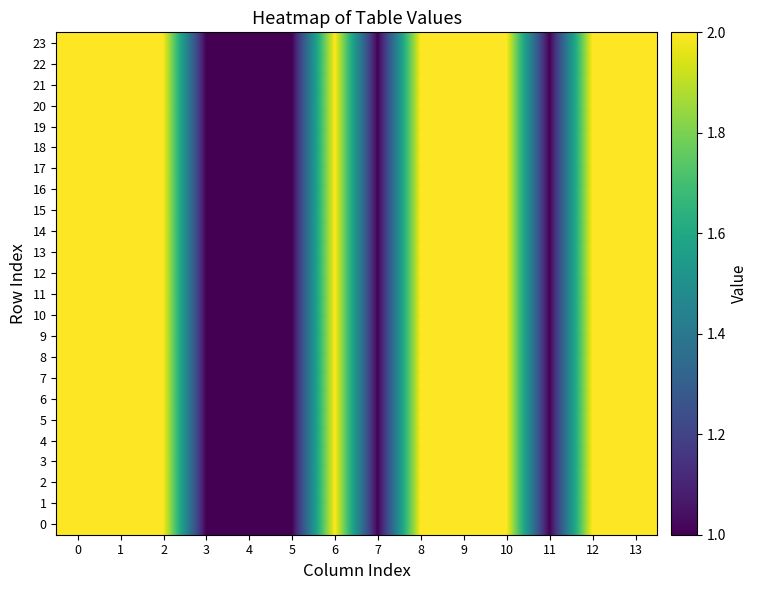

At how many categories does at least one series exceed 1?

9